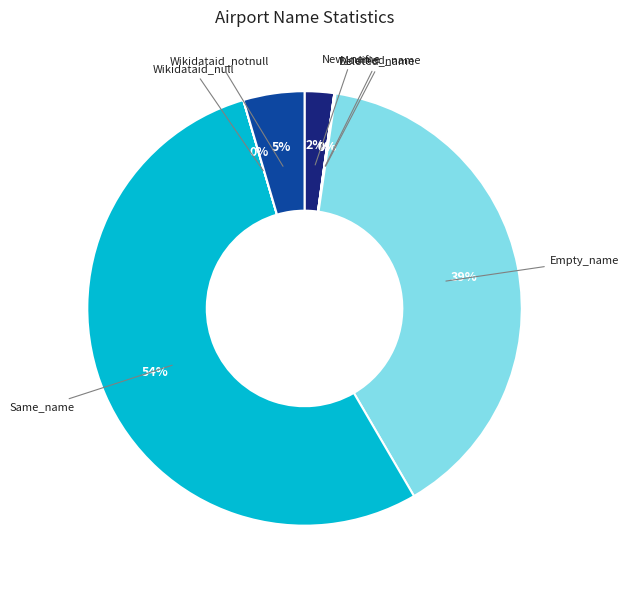

Is there a majority slice in this chart?

Yes